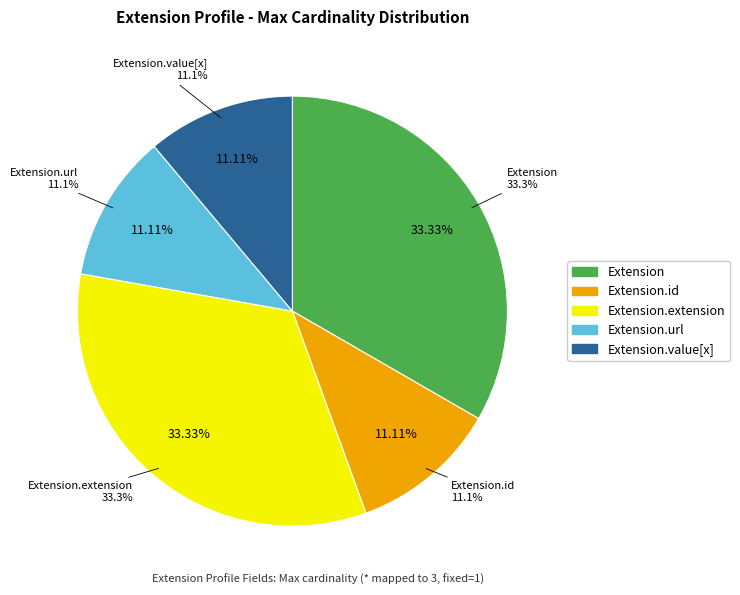

Count the number of slices in the pie.

5